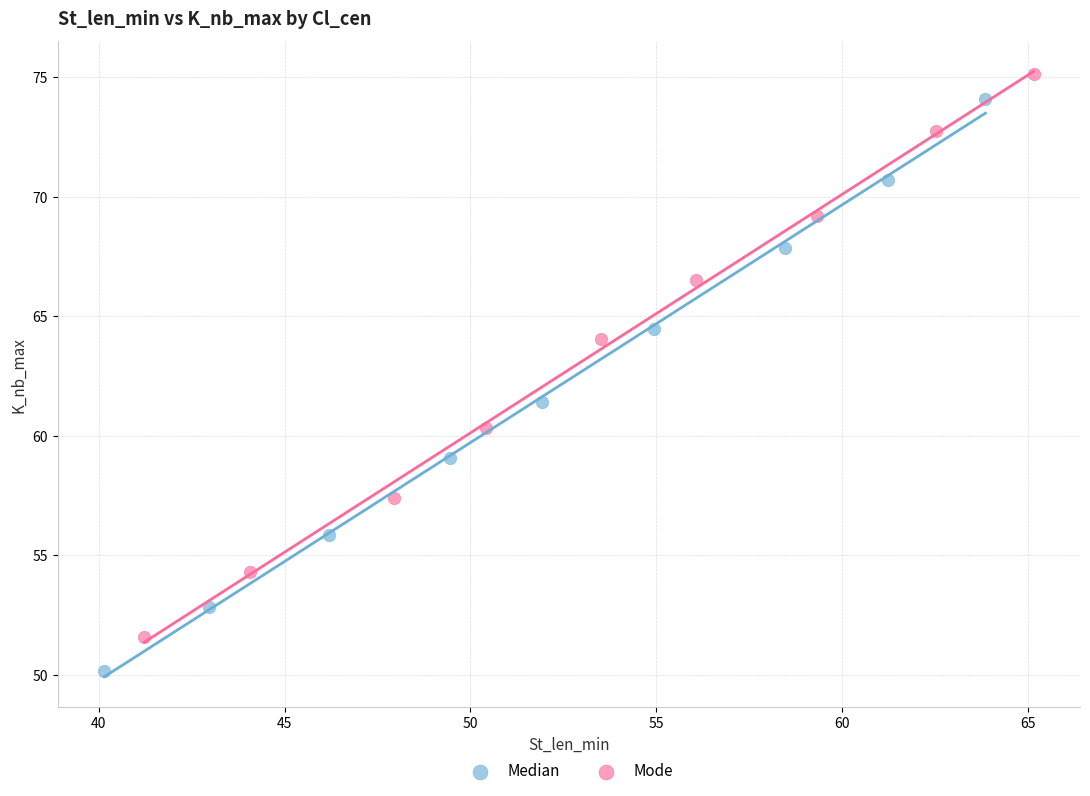

Which series contains the lowest Y value?

Median